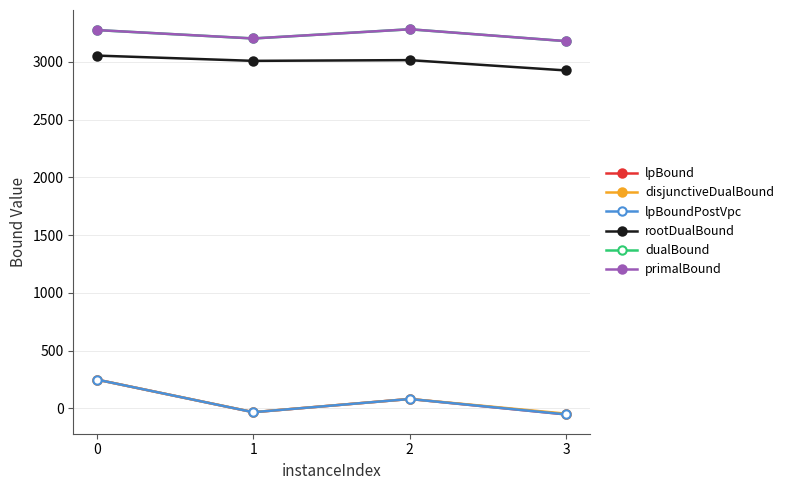

How many data points in lpBoundPostVpc are less than 80?

2